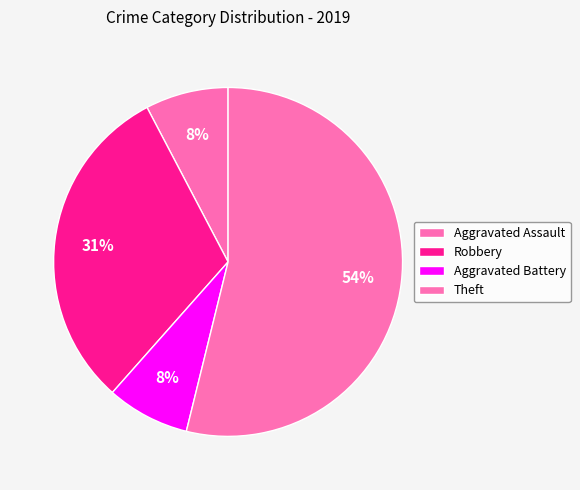

To the nearest percent, what percentage of the pie is Aggravated Assault?

8%